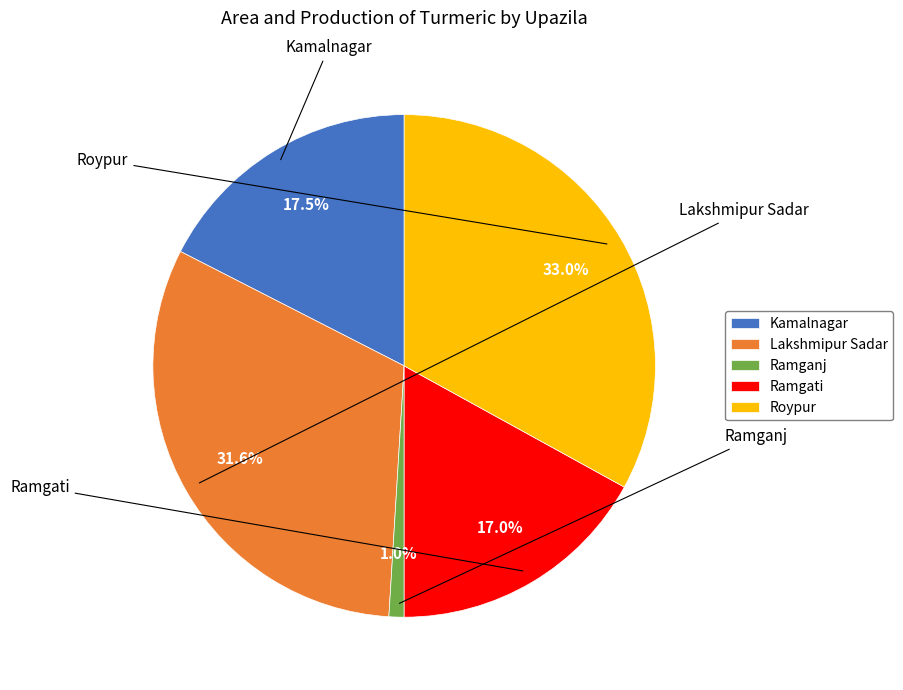

Is Lakshmipur Sadar the majority of the pie?

No